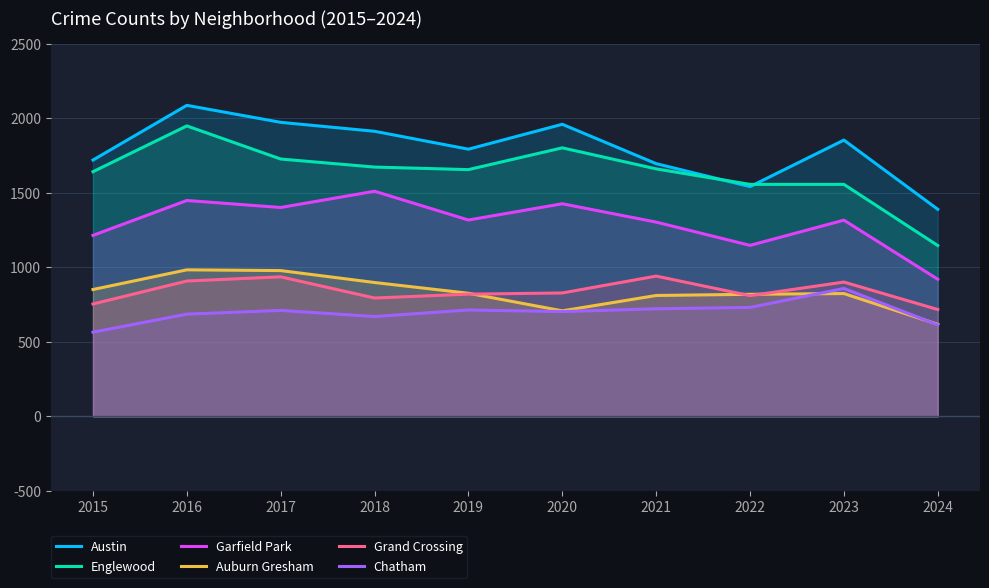

In Garfield Park, how many points are higher than both neighbors (excluding endpoints)?

4